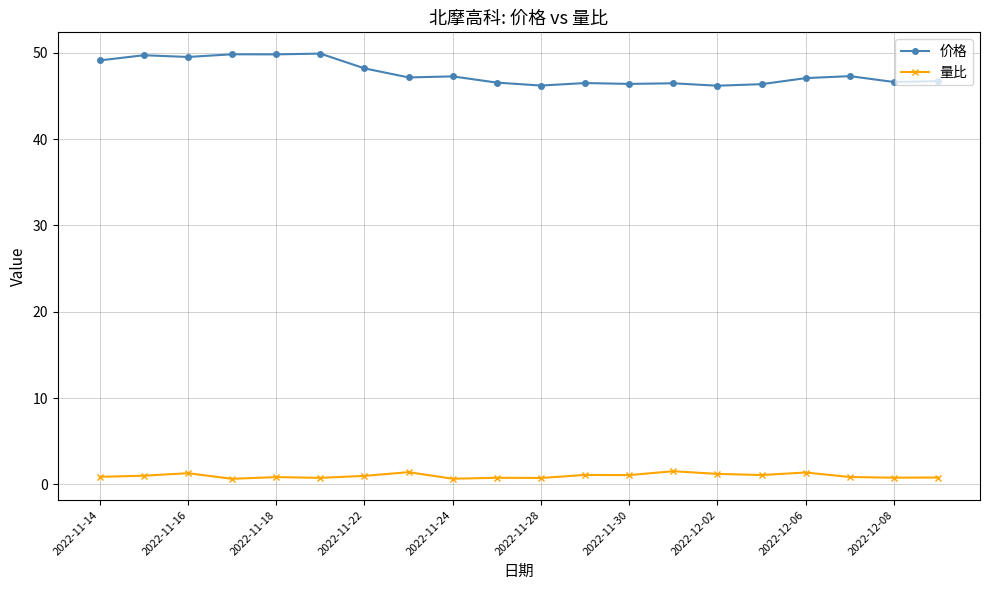

What is the sum of all 量比 values?

19.9